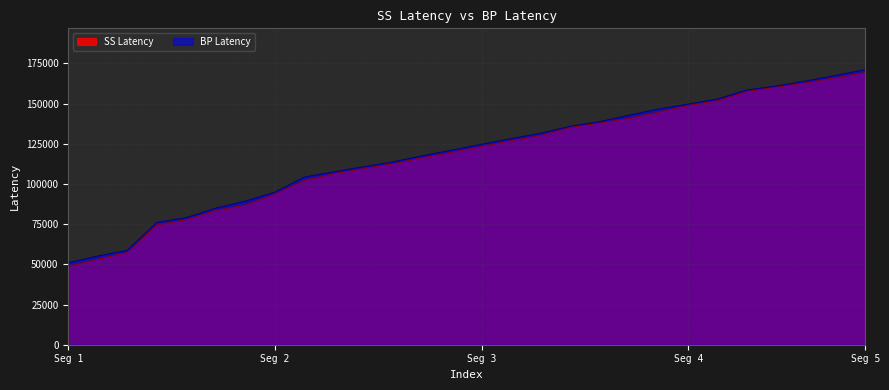

At which label does SS Latency reach its minimum?

Seg 1